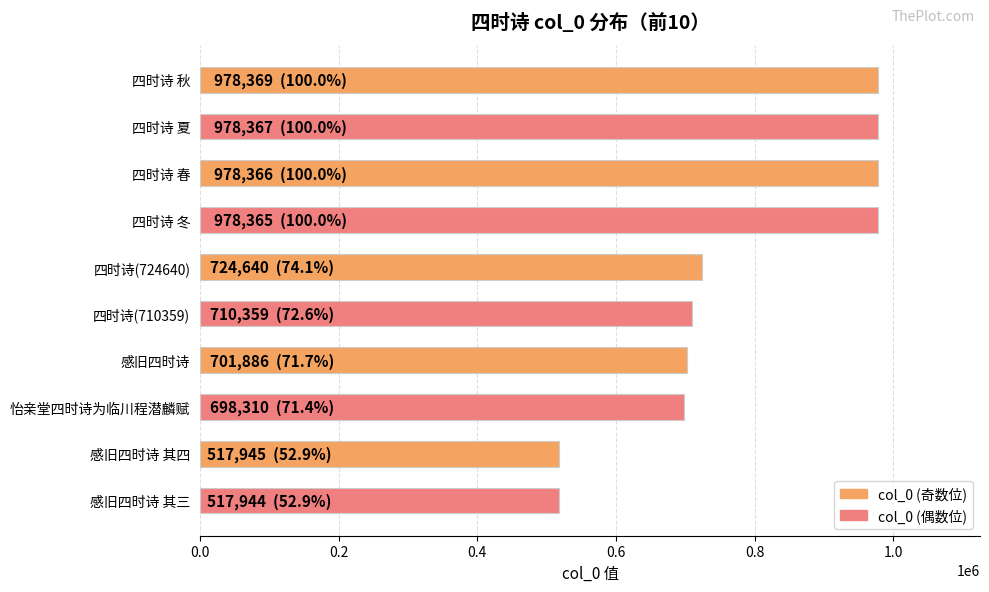

What is the minimum value shown in the chart?

517944